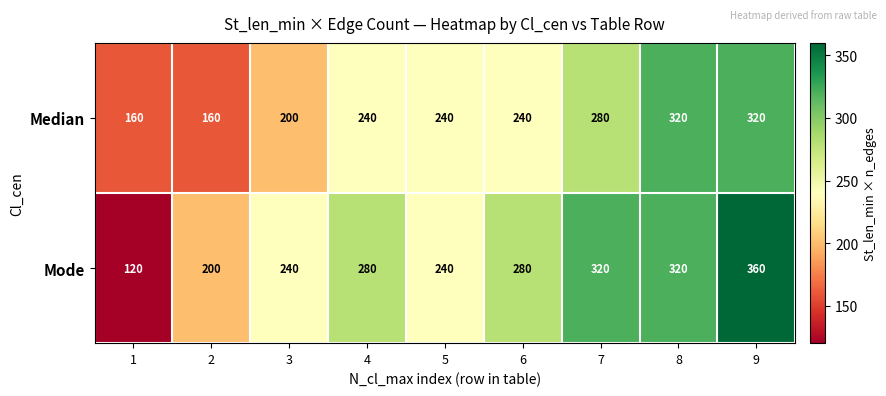

What value does the Mode series have at 6?

280